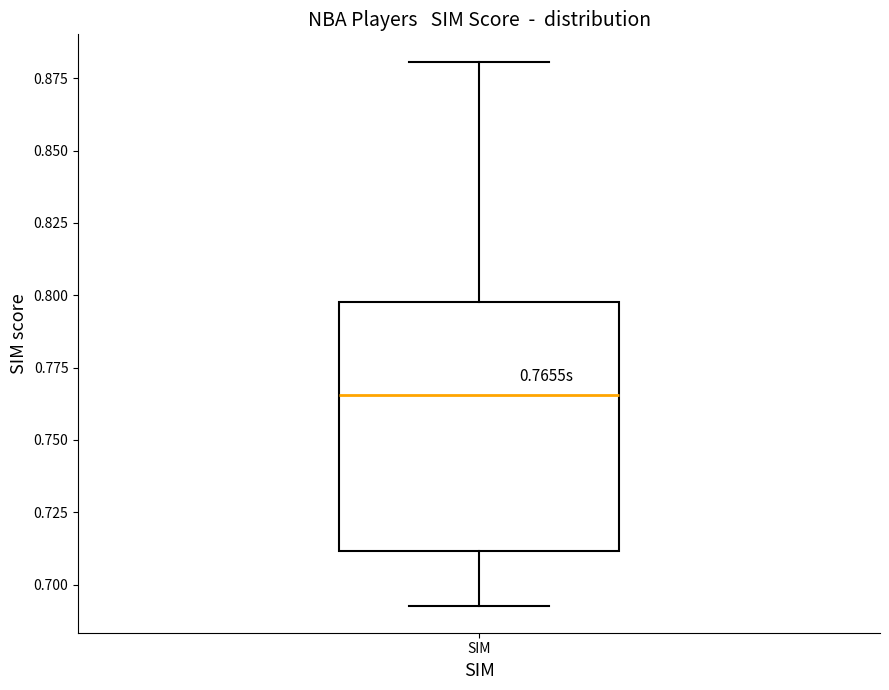

Transcribe this box plot: give where the median line is, the range the box spans, and where the two whiskers end, as read against the y-axis. The values are not printed on the chart, so give them approximately, as read against the axis.

median 0.765, box 0.710 to 0.800, whiskers 0.695 to 0.880